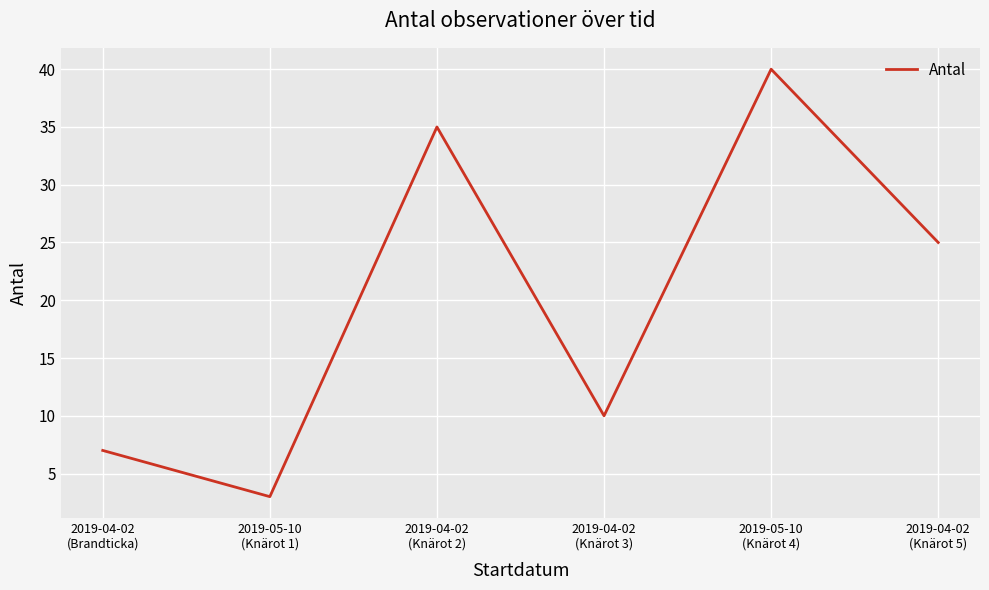

The value at 2019-04-02
(Knärot 2) is 35. True or false?

True